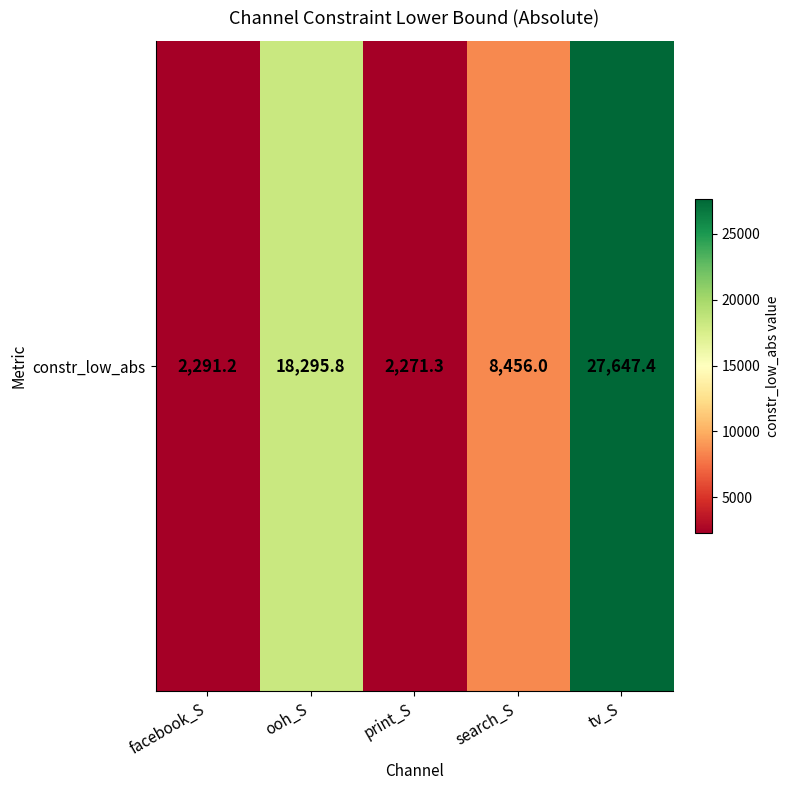

Rank the categories by value from highest to lowest.

tv_S, ooh_S, search_S, facebook_S, print_S